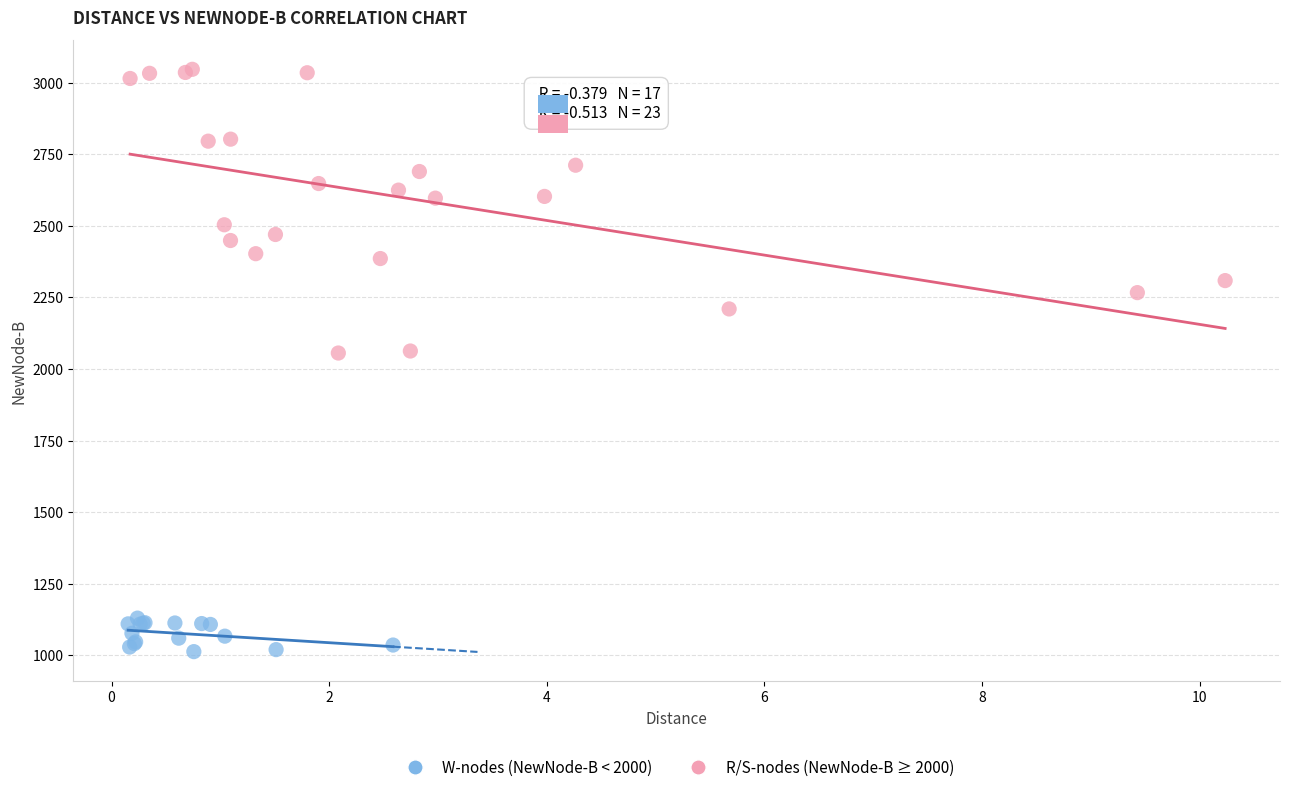

Which series reaches the maximum Y coordinate?

R/S-nodes (NewNode-B ≥ 2000)